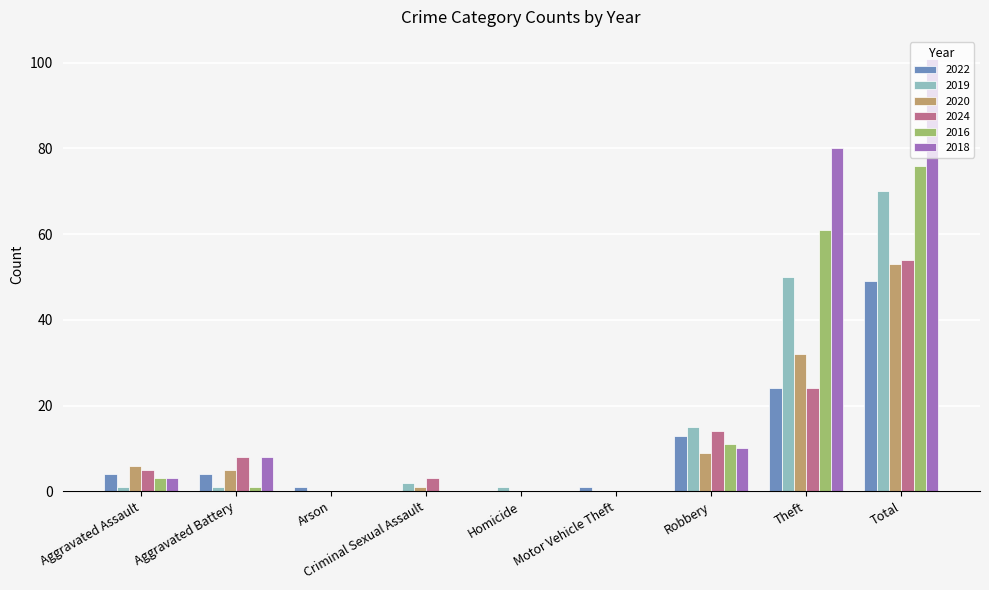

At which label is 2020 closest to 26?

Theft